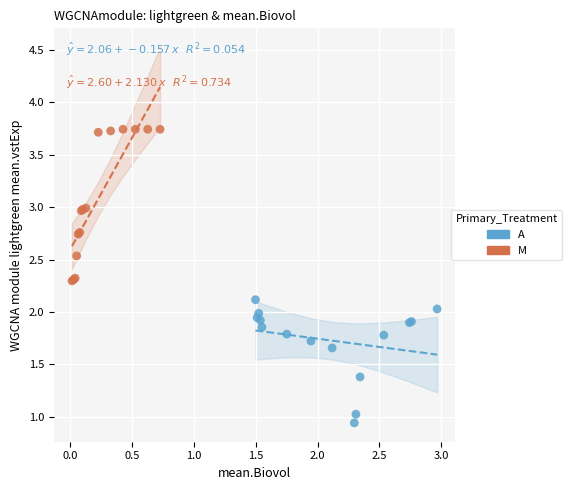

Which series contains the highest Y value?

M